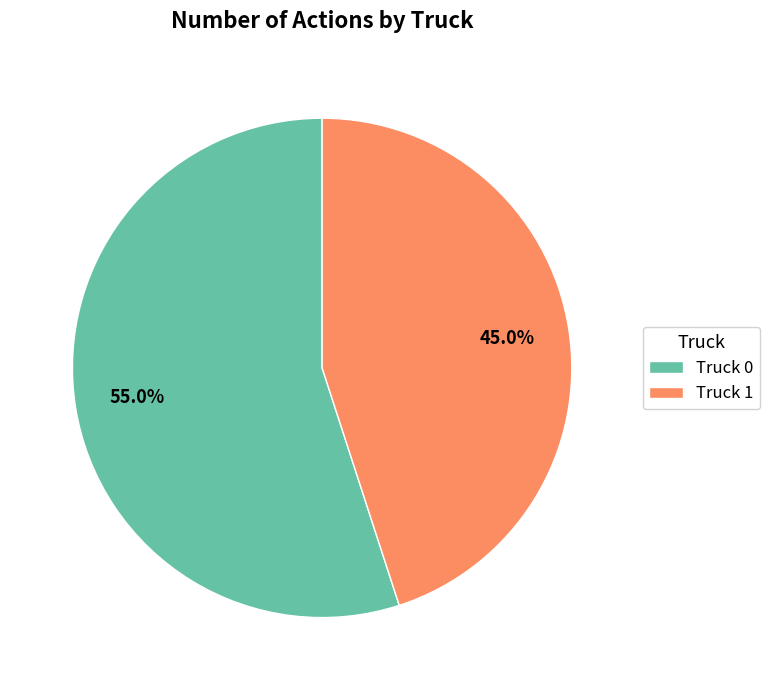

Which has a higher value, Truck 0 or Truck 1?

Truck 0